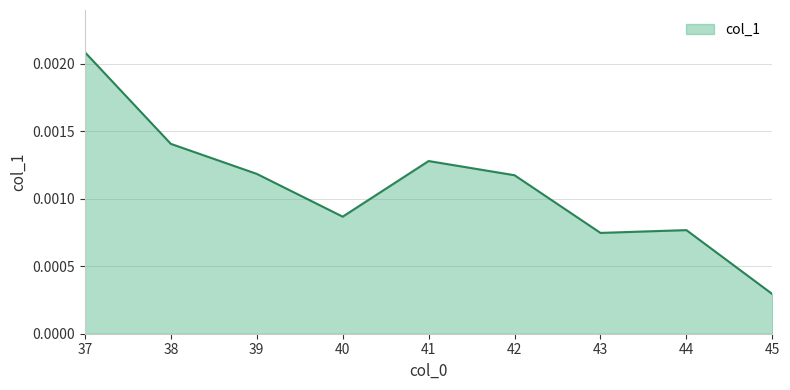

Which has a higher value, 42 or 45?

42